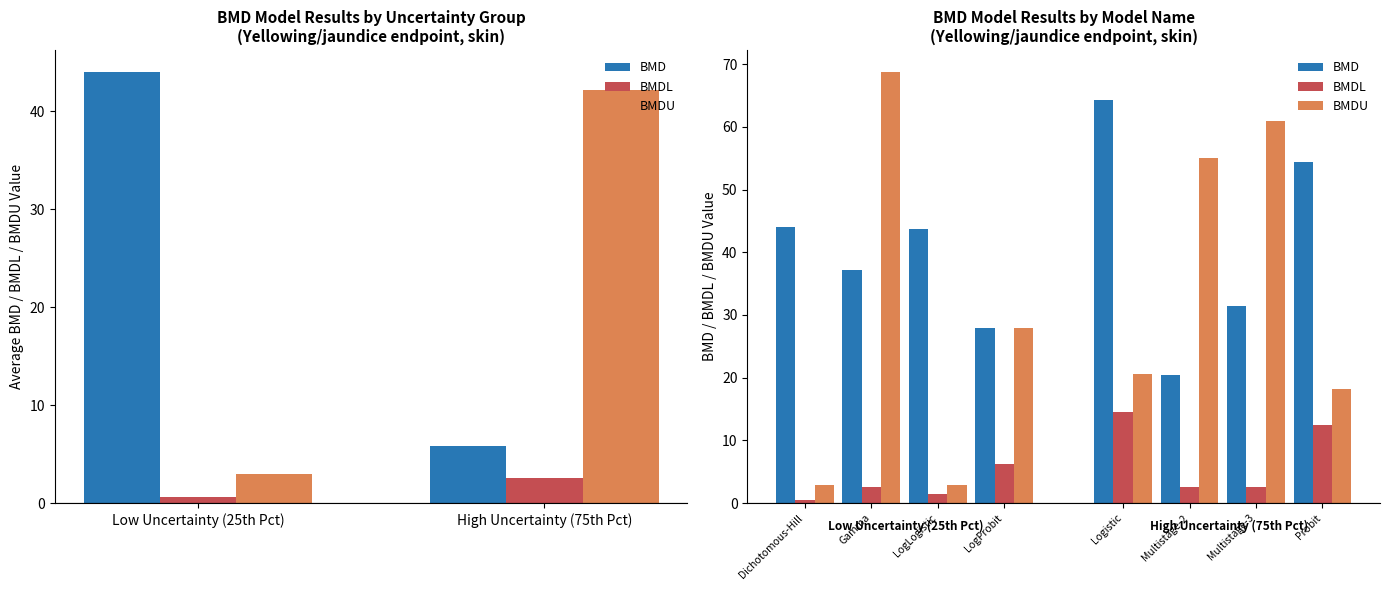

Is the value of BMDU at LogLogistic greater than the value of BMDL at Dichotomous-Hill?

Yes